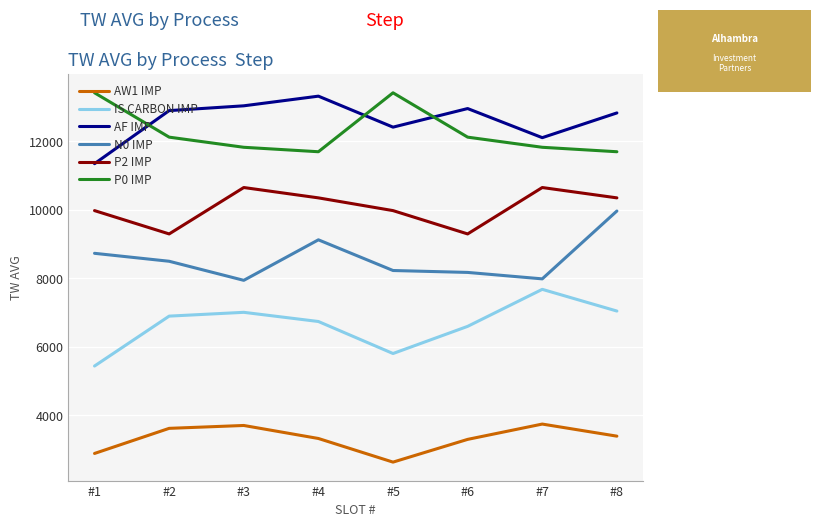

Where is the first local minimum for IS CARBON IMP?

#5